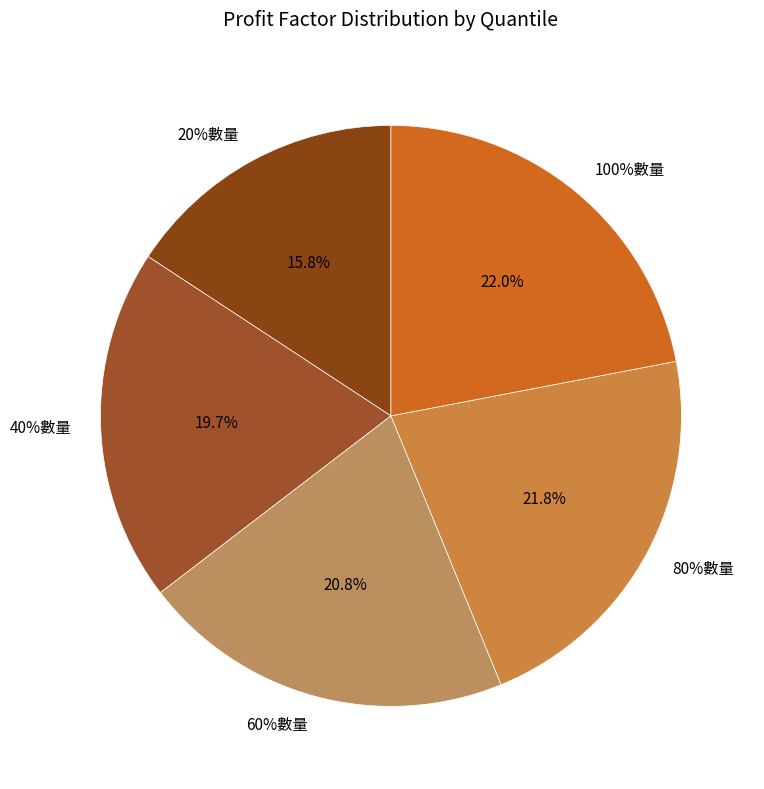

Is there a majority slice in this chart?

No